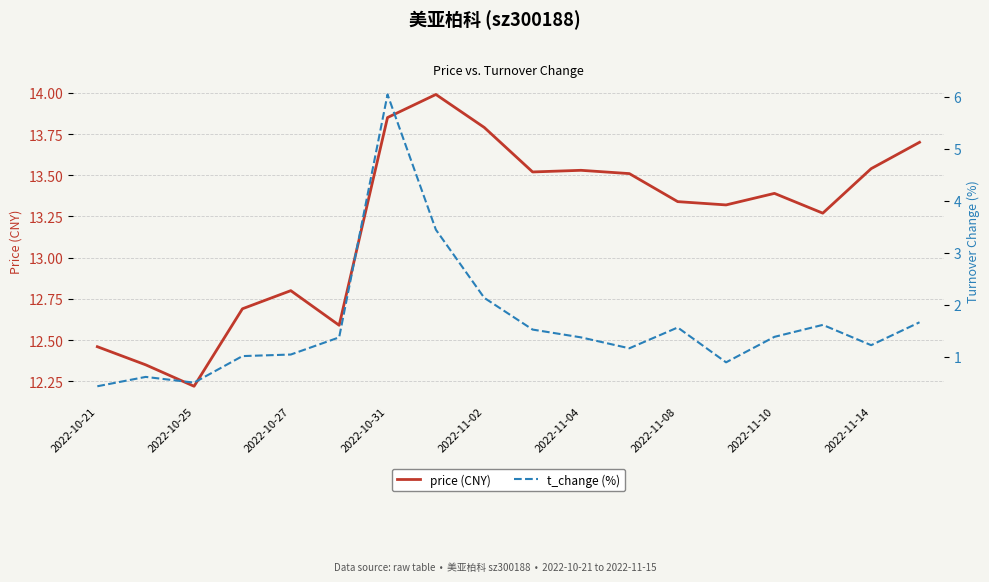

At which label does price (CNY) first exceed 13?

2022-10-31